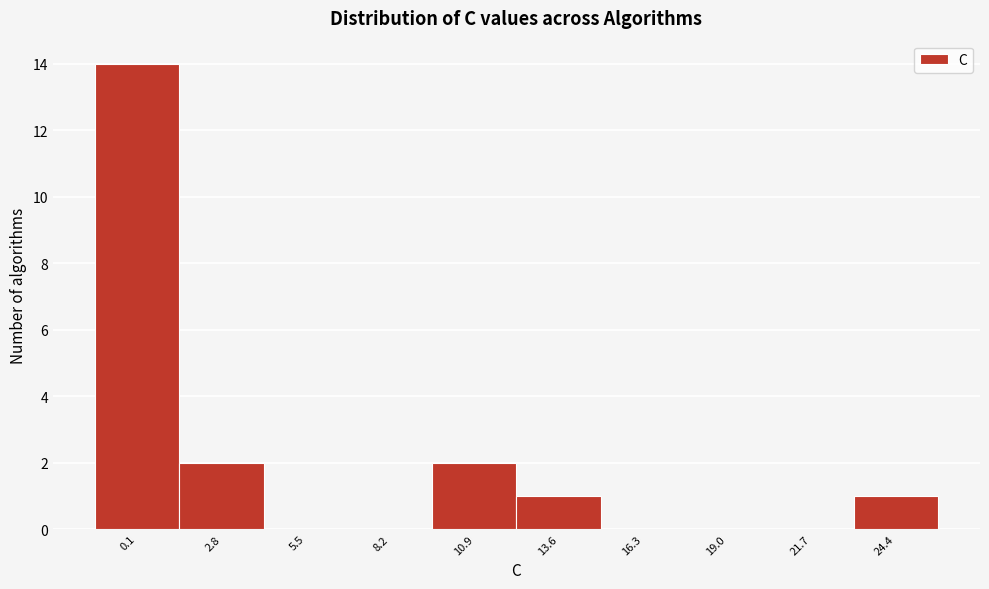

Reading left to right, extract all data points from this chart.

0.1=14	2.8=2	5.5=0	8.2=0	10.9=2	13.6=1	16.3=0	19.0=0	21.7=0	24.4=1